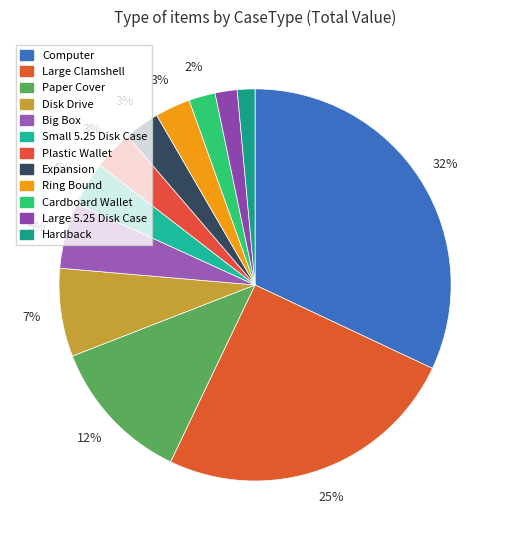

Does Paper Cover represent more than half of the total?

No